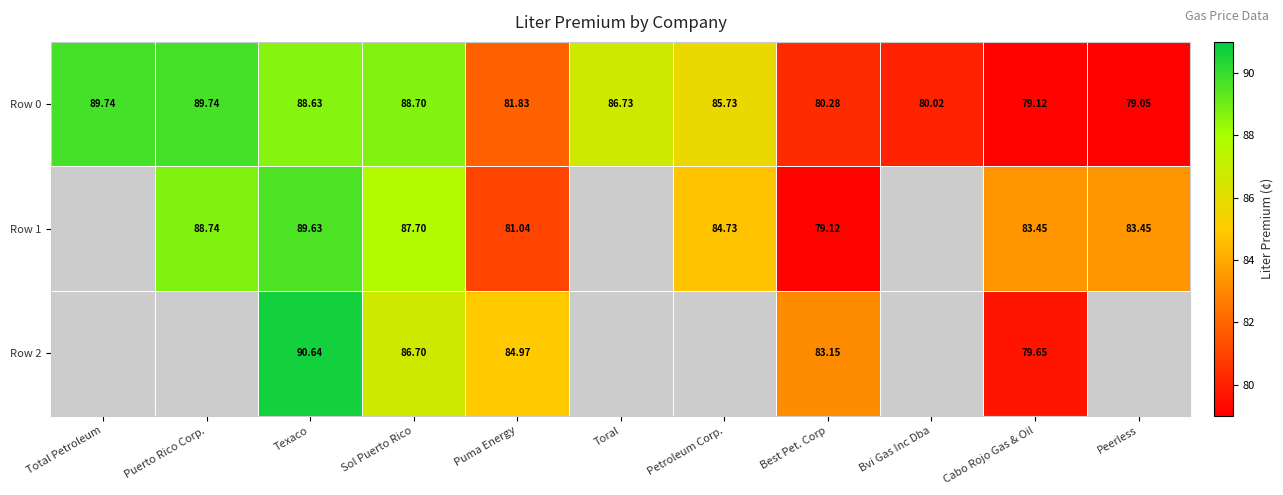

At which category is the sum across all series the highest?

Texaco